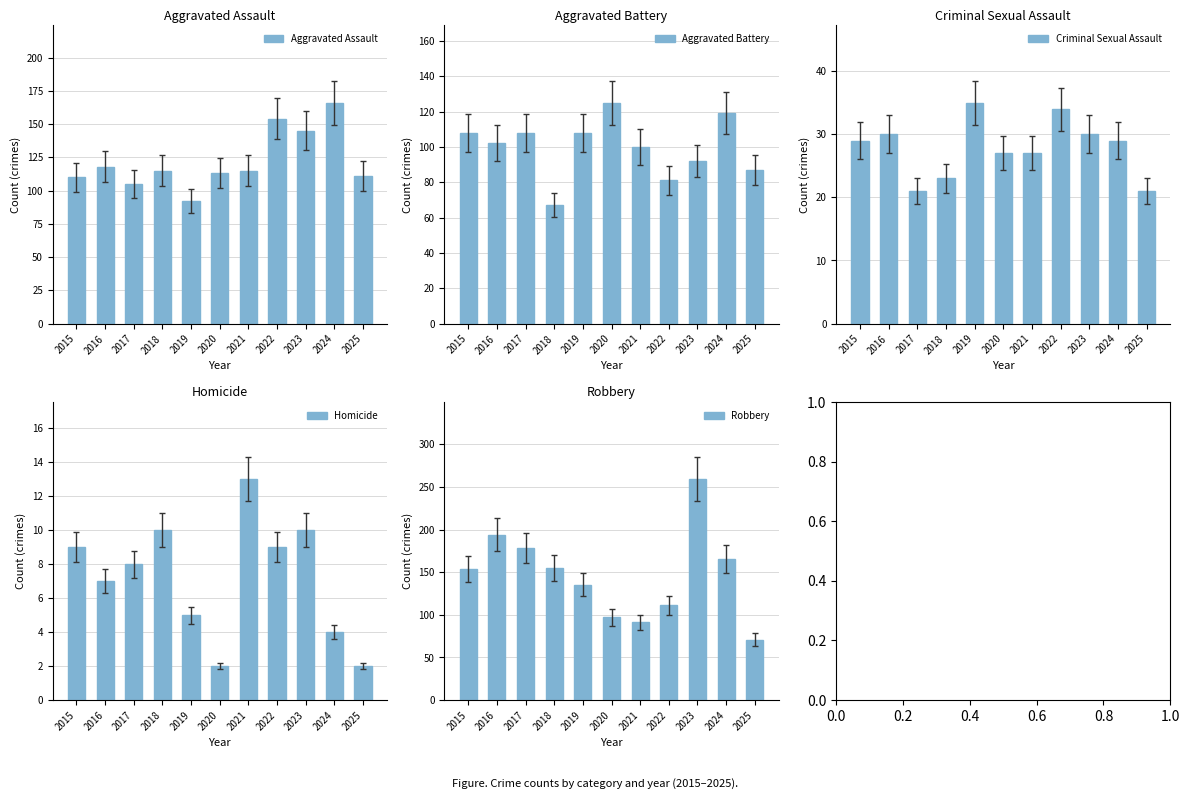

Rank the categories by Aggravated Battery value from highest to lowest.

2020, 2024, 2015, 2017, 2019, 2016, 2021, 2023, 2025, 2022, 2018